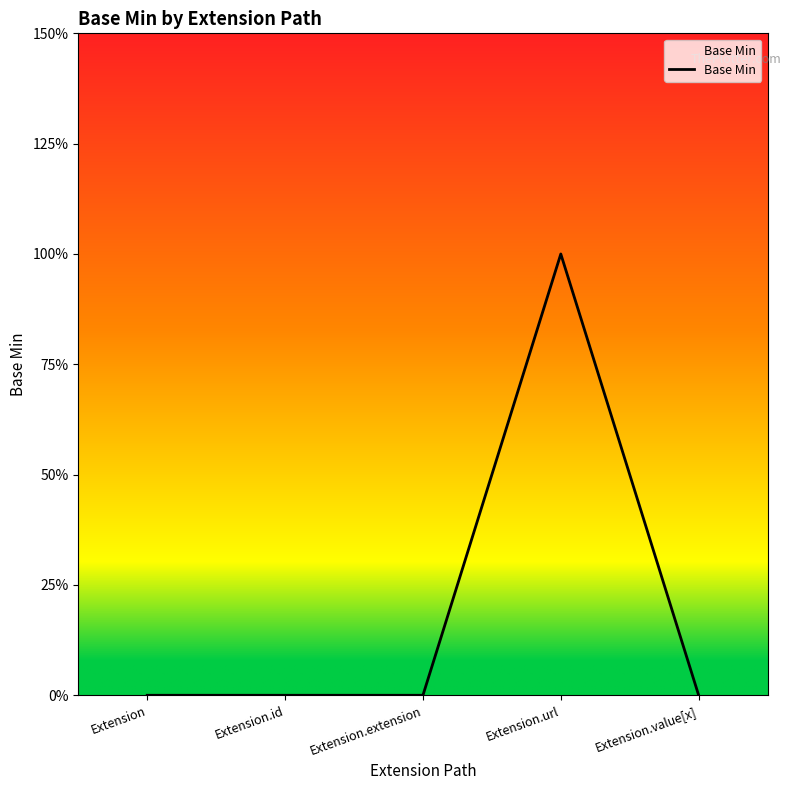

Which has a higher value, Extension.extension or Extension.id?

Extension.extension